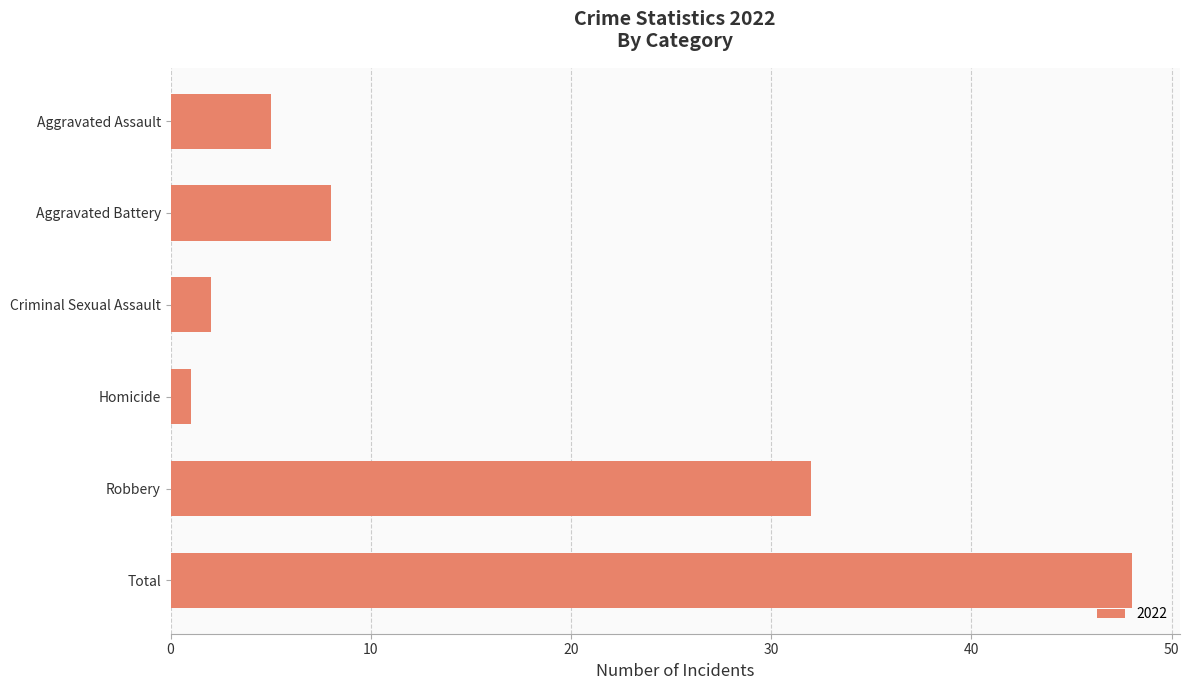

How many bars are there in total?

6